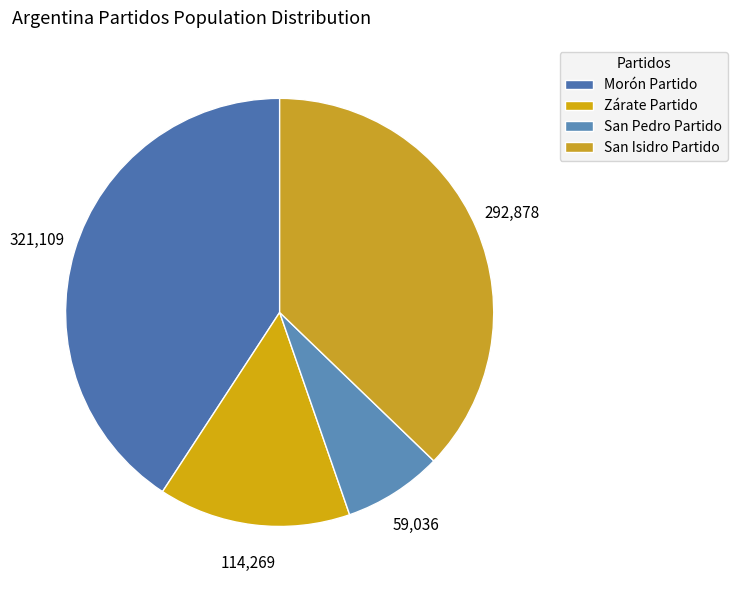

Rank the categories by value from lowest to highest.

San Pedro Partido, Zárate Partido, San Isidro Partido, Morón Partido